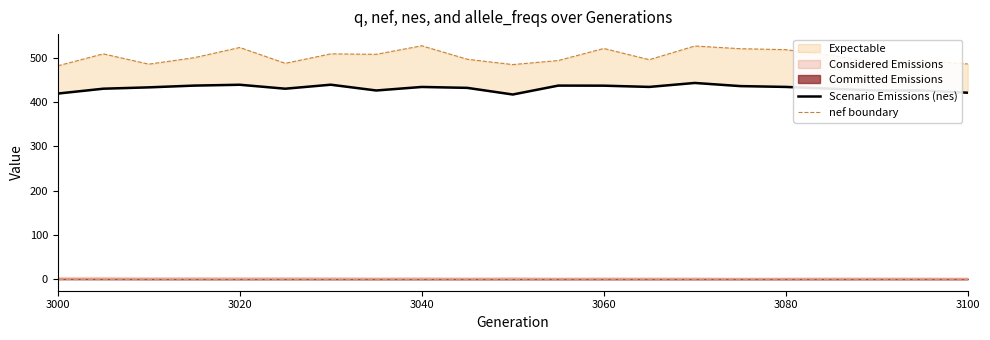

How many lines are shown in the chart?

2